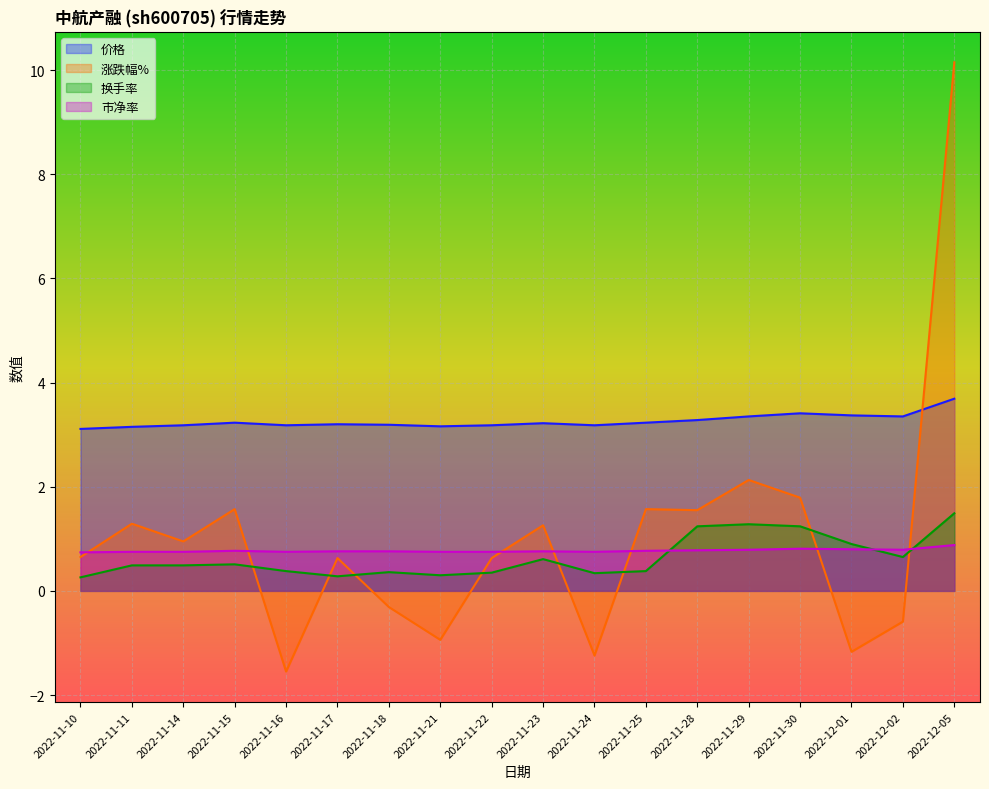

What is the label of the 4th point from the right?

2022-11-30